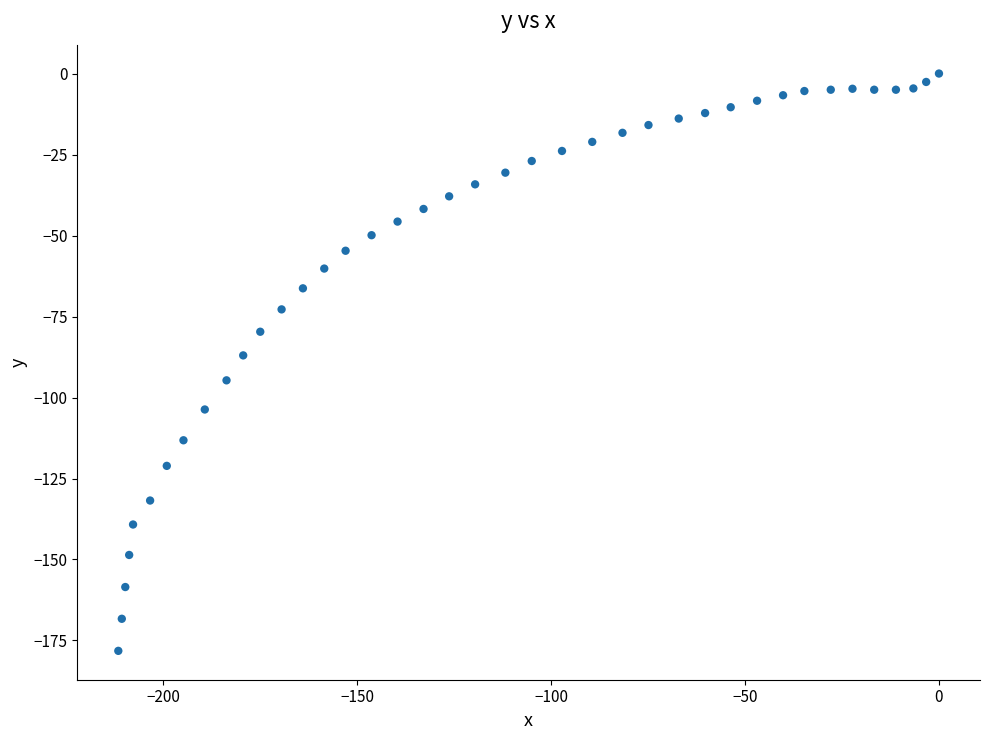

What Y value in the scatter plot is closest to -89?

-87.0